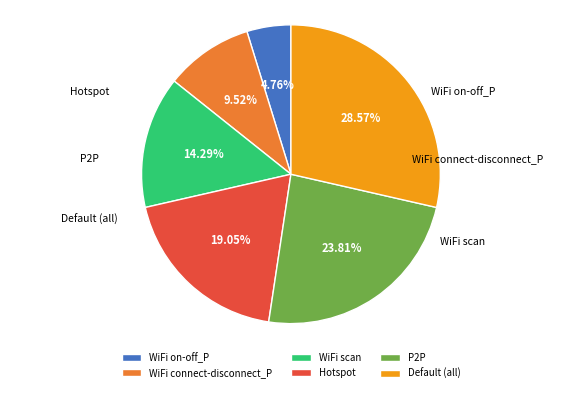

Is WiFi on-off_P the majority of the pie?

No